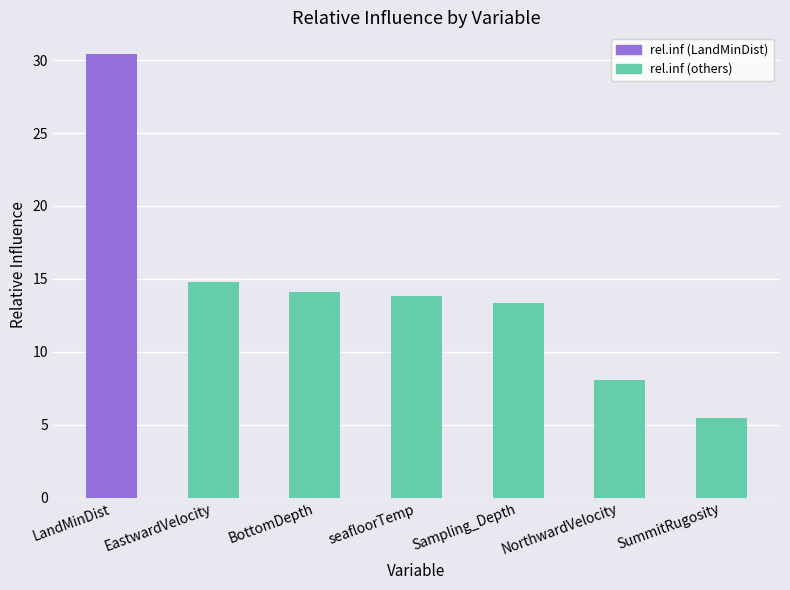

Is it true that the value at seafloorTemp is 18.4?

False